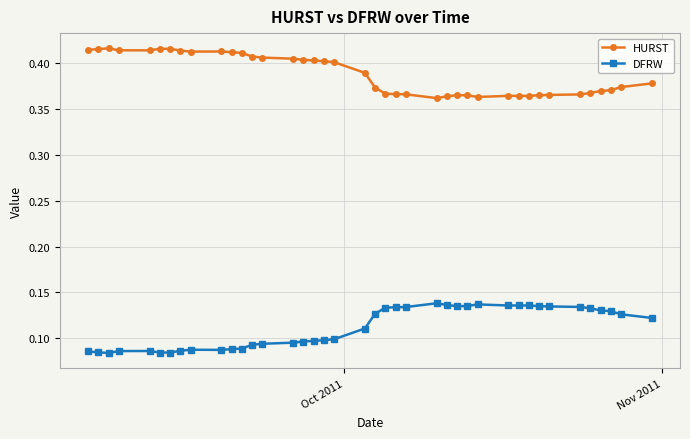

Count the HURST values in the range 0 to 1.

40